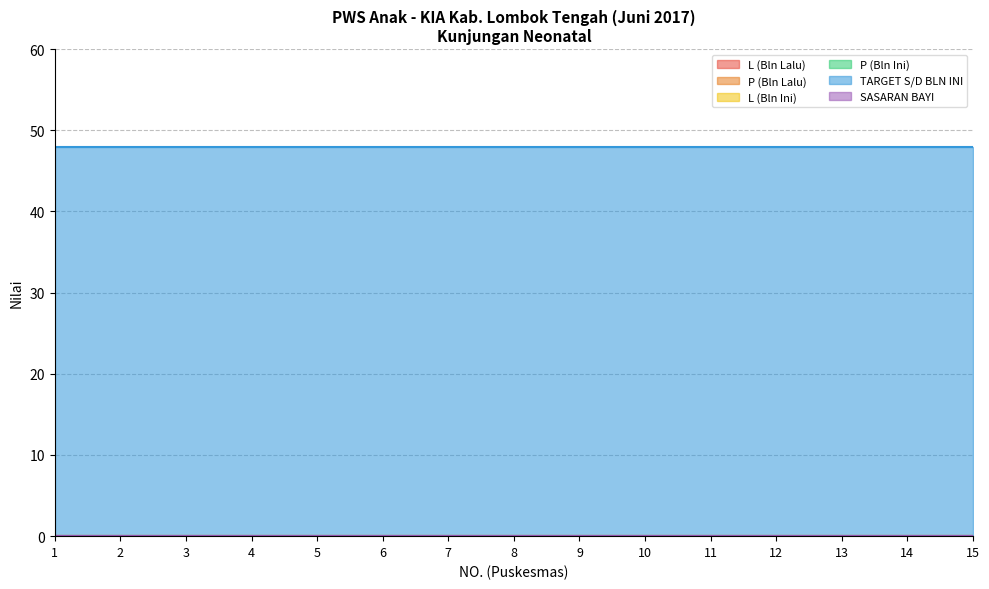

Between 3 and 10, which series saw the biggest shift?

L (Bln Lalu)